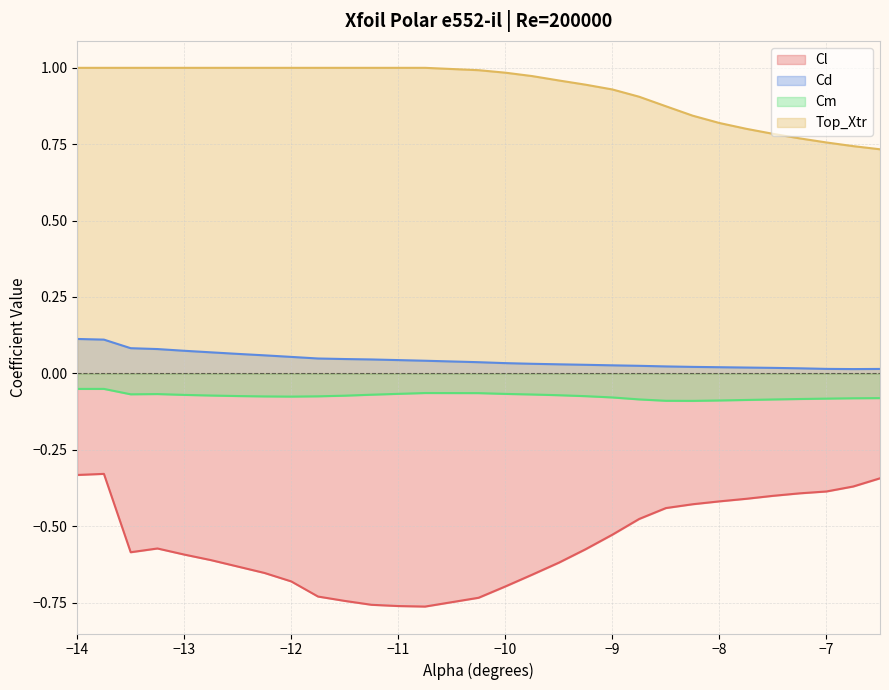

What are all the series names shown in the legend?

Cl, Cd, Cm, Top_Xtr